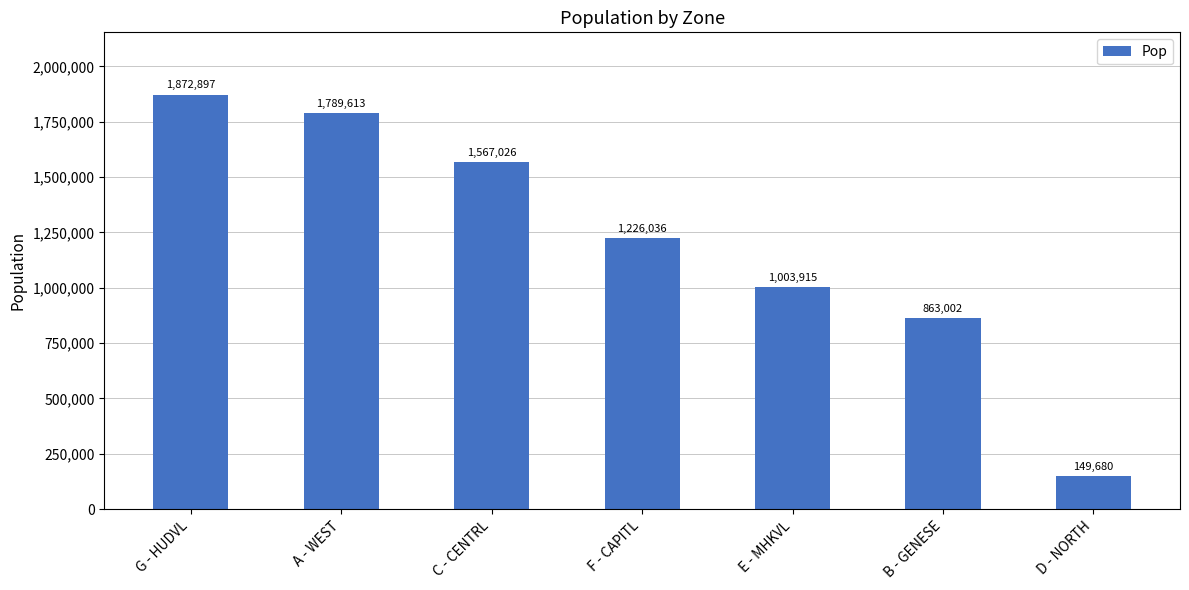

What is the change in value from A - WEST to F - CAPITL?

-563577